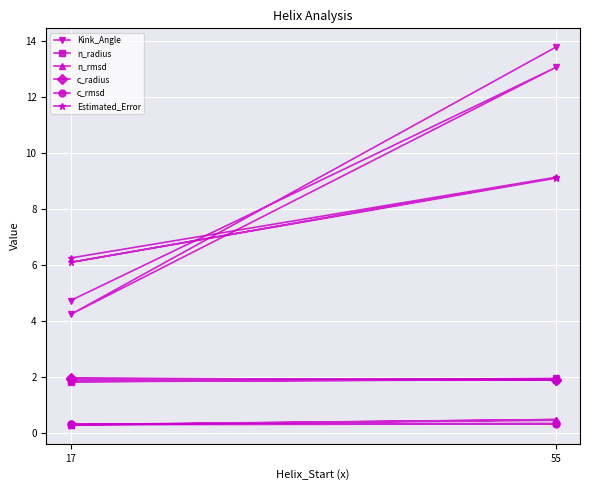

The Estimated_Error series shows 15.2 at 55. True or false?

False